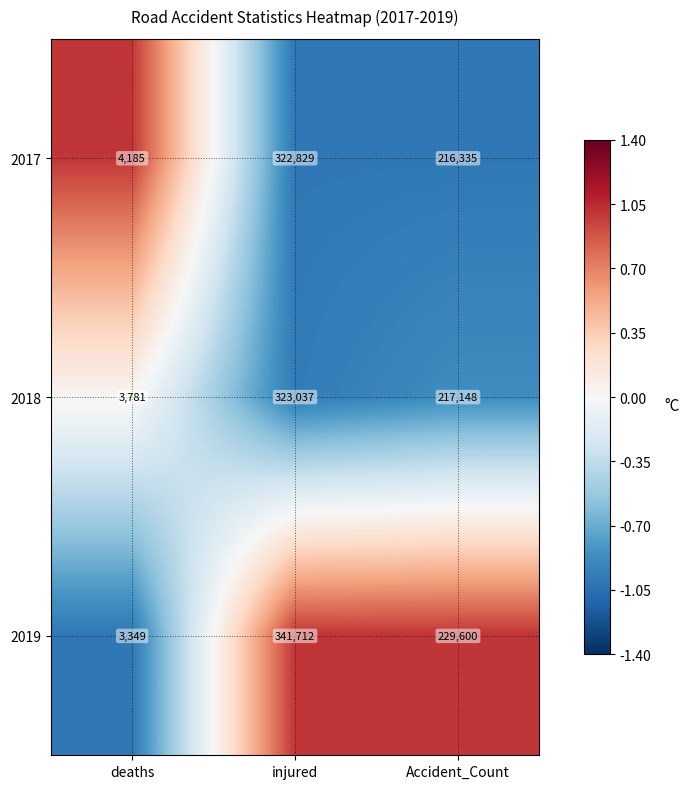

Count the number of categories in the chart.

3